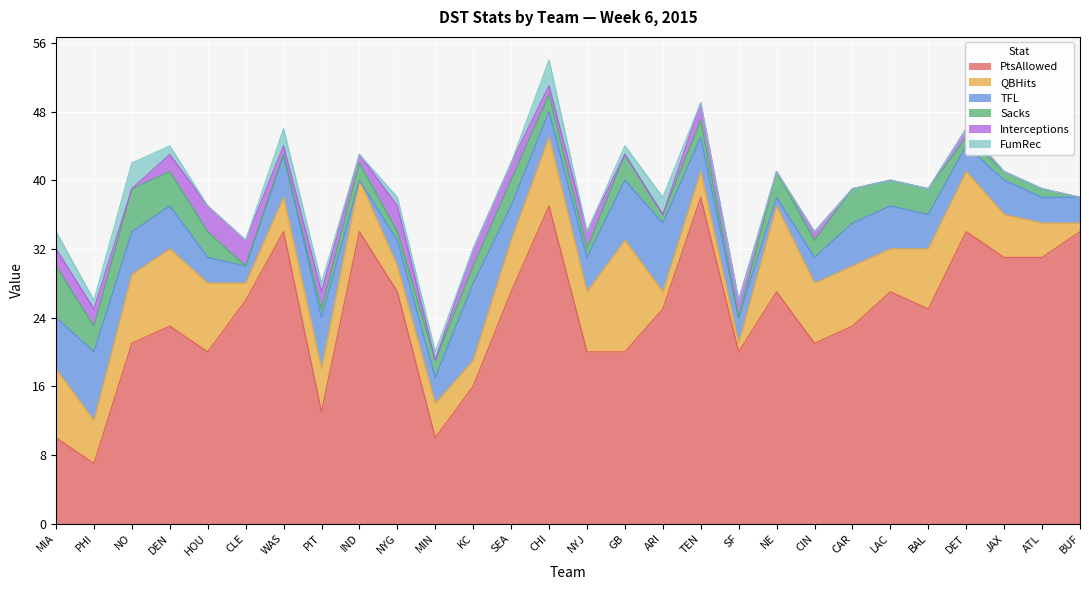

The value of PtsAllowed at LAC is 43. True or false?

False